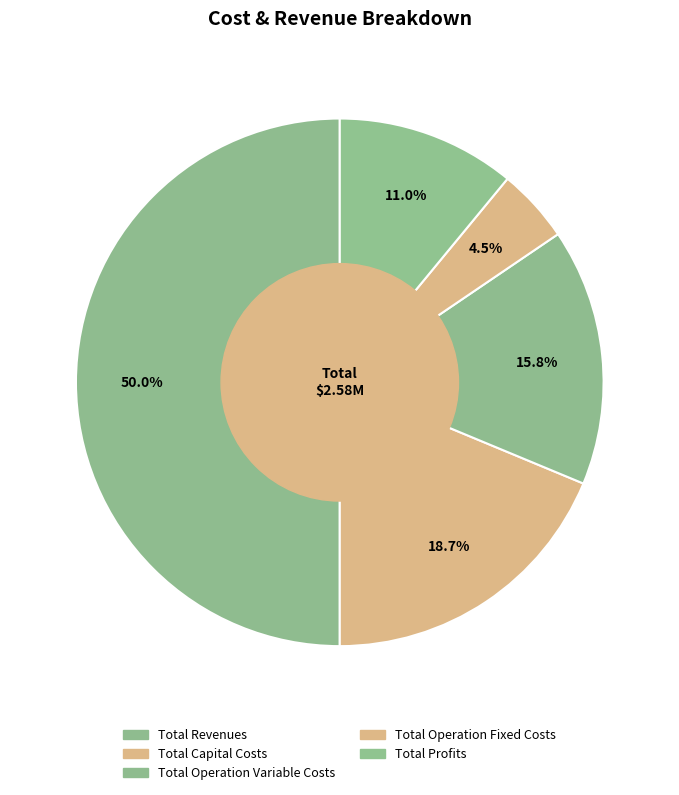

Approximately how many times larger is the value at Total Profits compared to Total Operation Variable Costs?

0.7